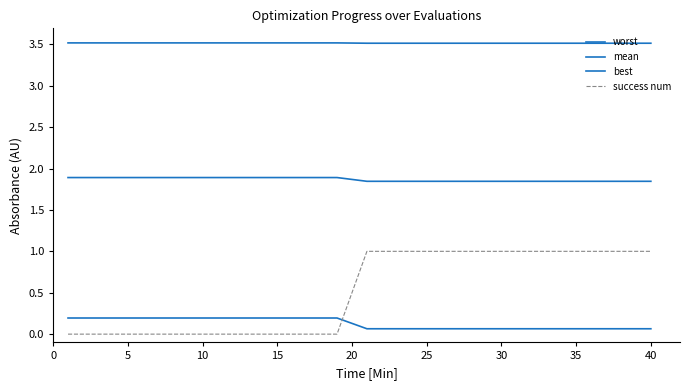

At how many categories does at least one series exceed 1?

20